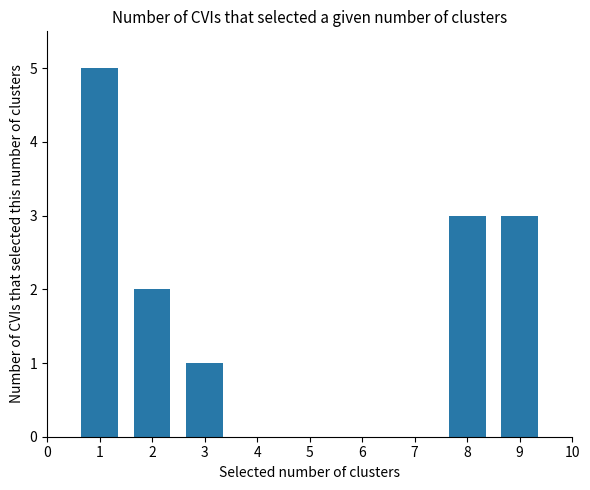

What is the greatest value displayed?

5